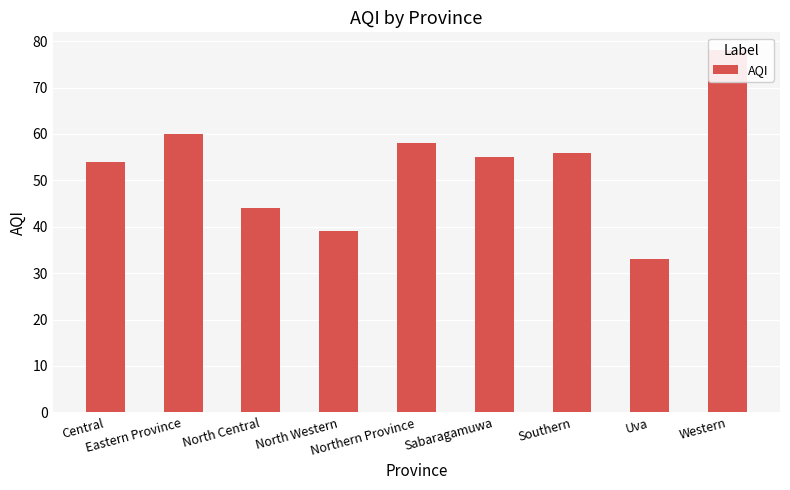

Rank the categories by value from lowest to highest.

Uva, North Western, North Central, Central, Sabaragamuwa, Southern, Northern Province, Eastern Province, Western